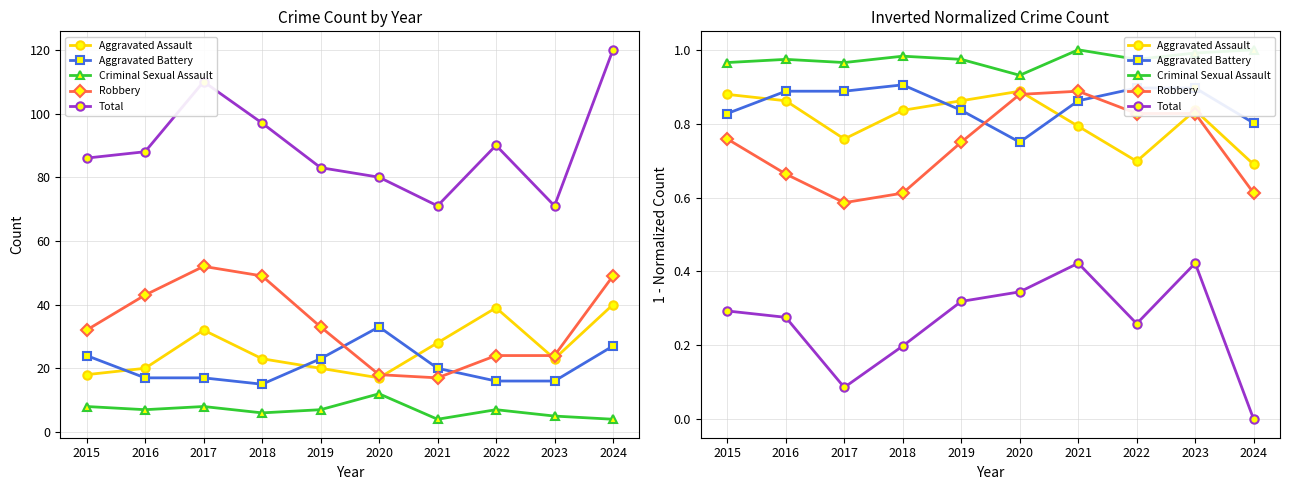

At which category does Aggravated Battery reach its first local valley?

2020